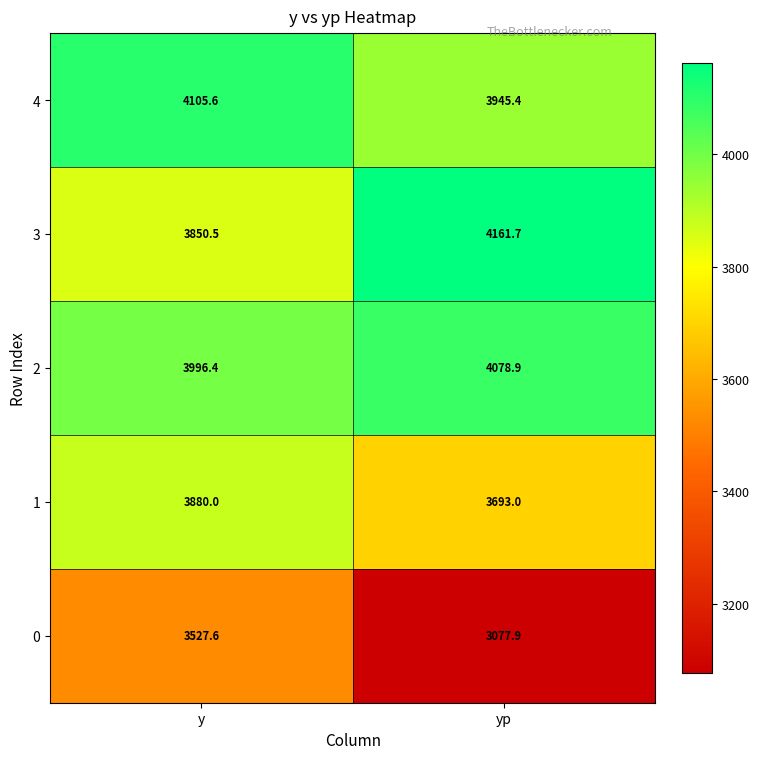

How many data points does each series have?

2